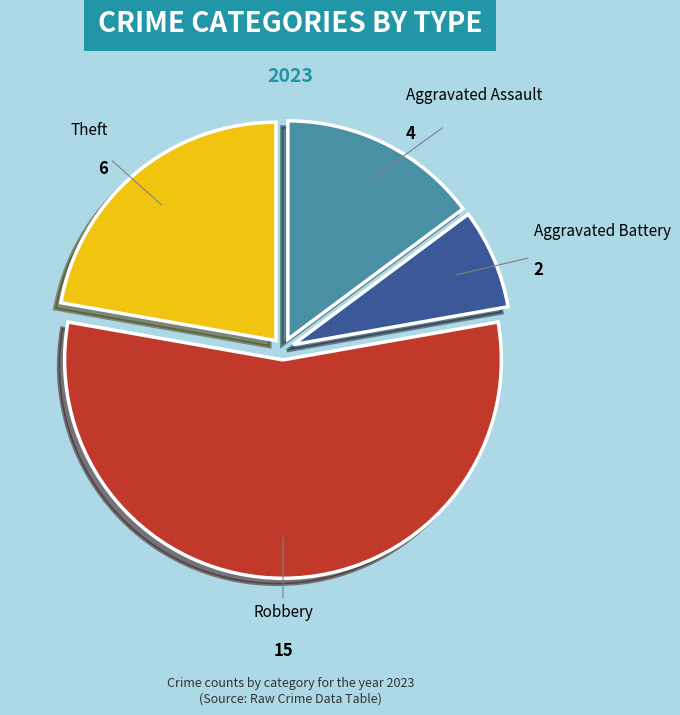

Which category accounts for the majority?

Robbery